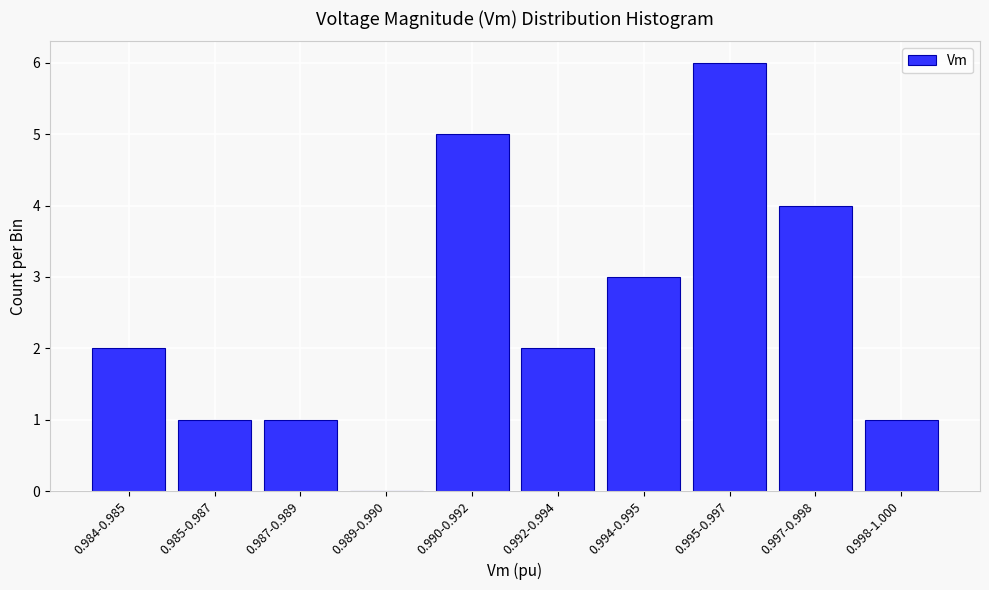

Reading right to left, extract all data points from this chart.

0.998-1.000=1	0.997-0.998=4	0.995-0.997=6	0.994-0.995=3	0.992-0.994=2	0.990-0.992=5	0.989-0.990=0	0.987-0.989=1	0.985-0.987=1	0.984-0.985=2